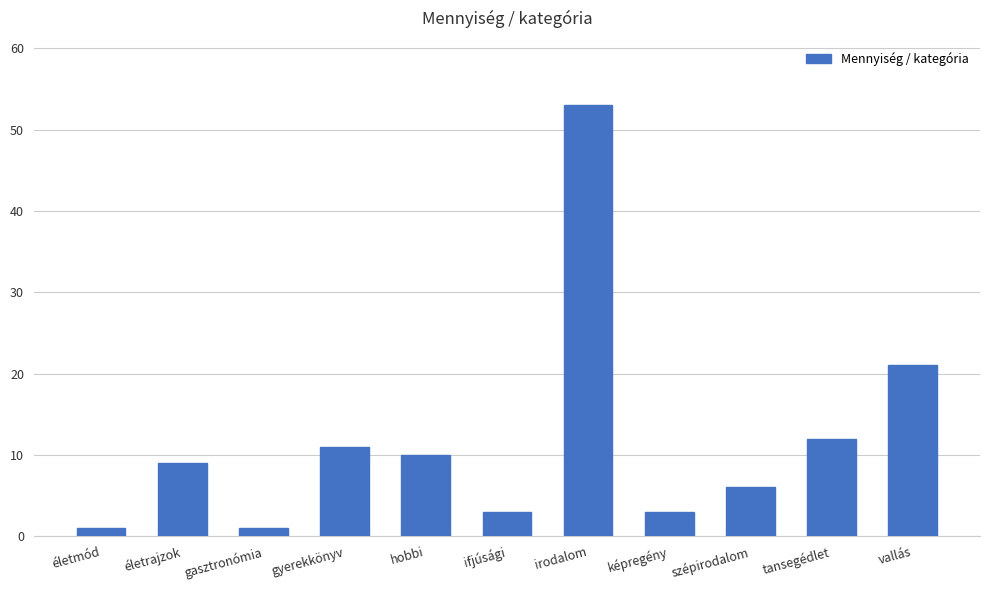

The value at gyerekkönyv is 18. True or false?

False